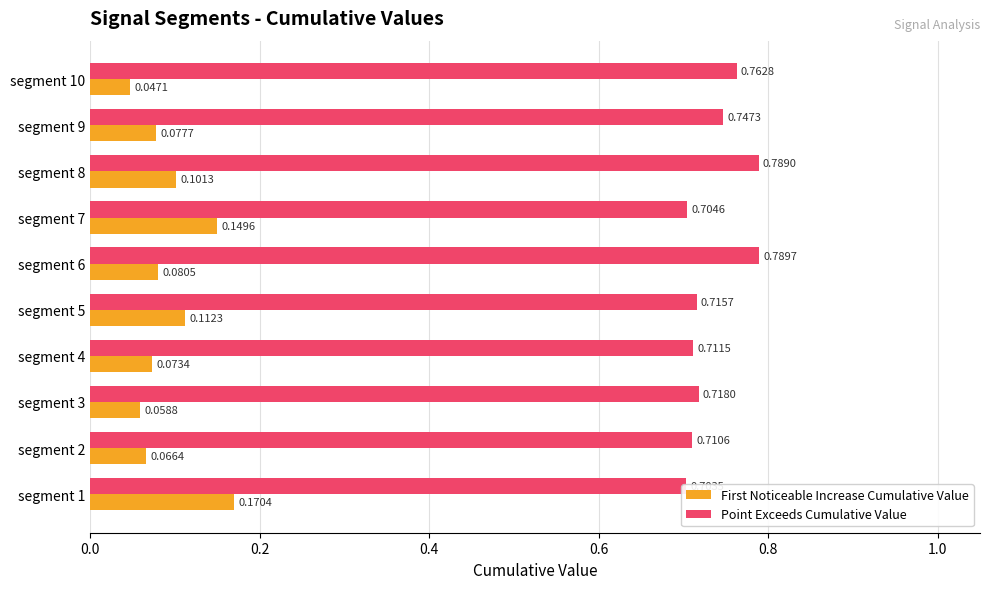

Rank the series by their average value, from highest to lowest.

Point Exceeds Cumulative Value, First Noticeable Increase Cumulative Value